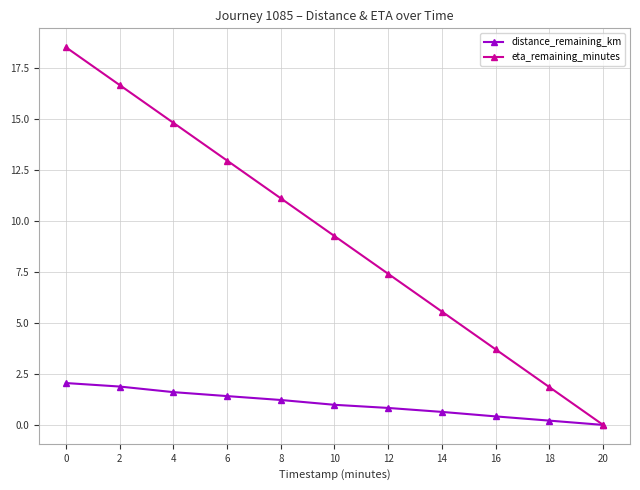

How many data points in distance_remaining_km are above 0?

10